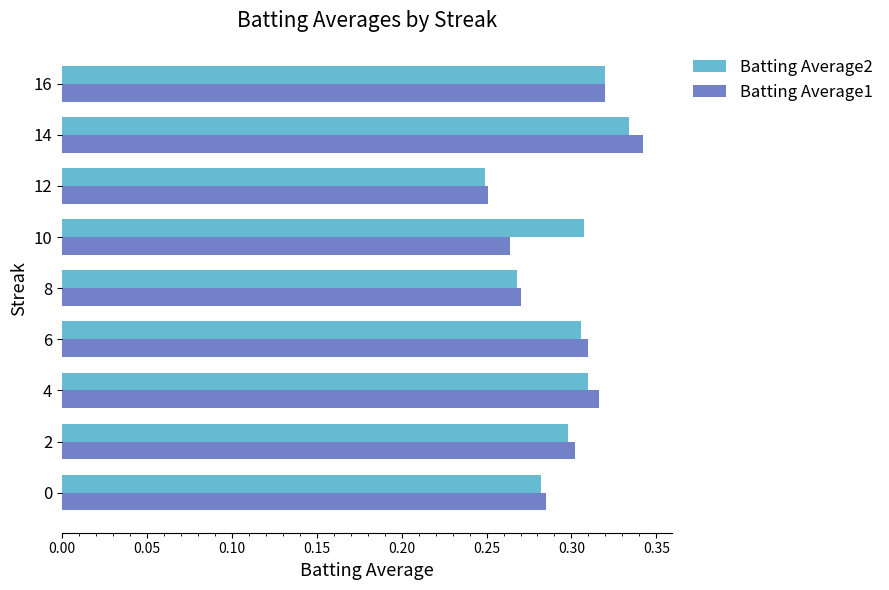

At which label is Batting Average2 closest to 0?

12